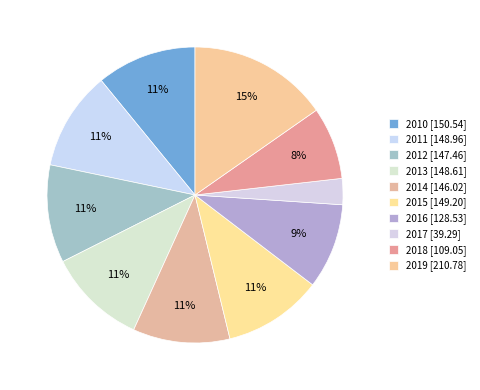

Which category has the biggest portion of the pie?

2019